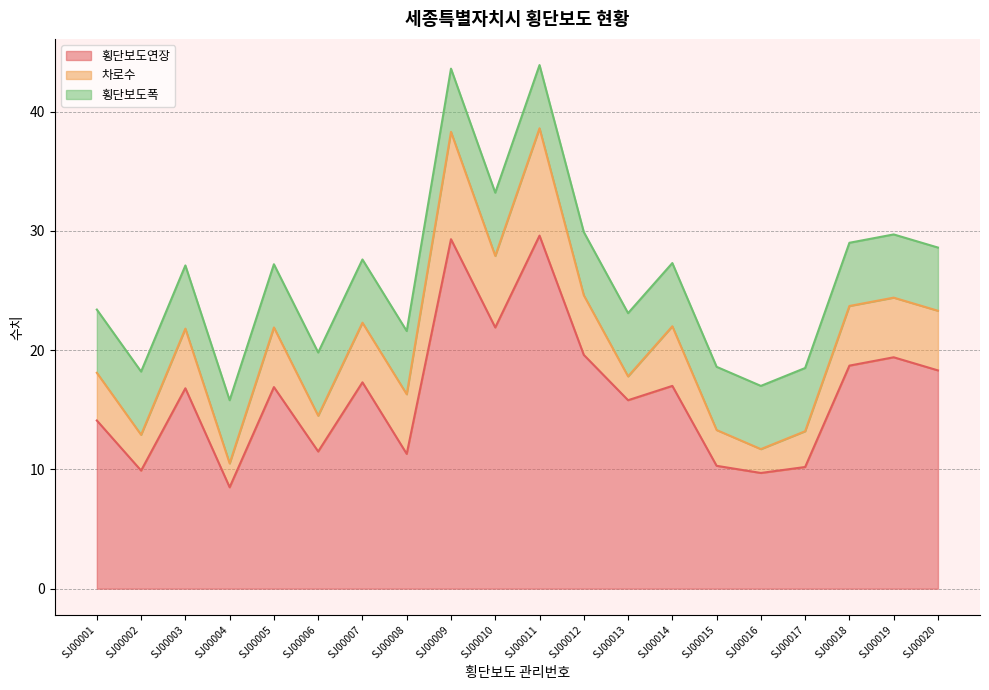

Rank the series at SJ00010 from highest to lowest value.

횡단보도연장, 차로수, 횡단보도폭